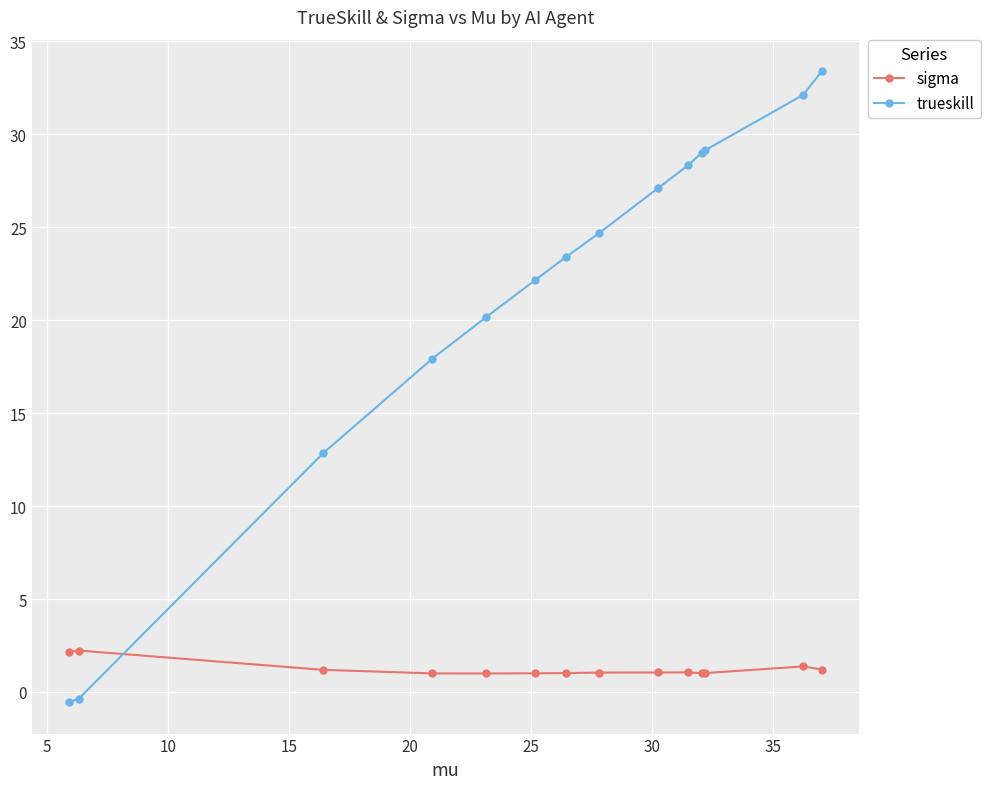

What is the spread (max minus min) of values at 10?

28.1